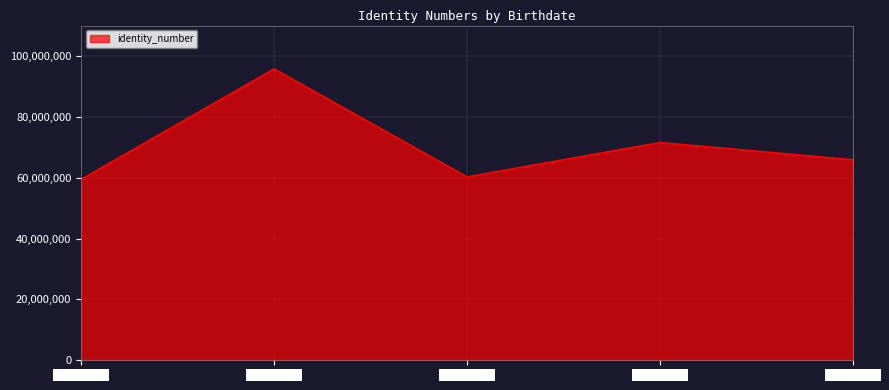

Does the chart have visible grid lines?

Yes